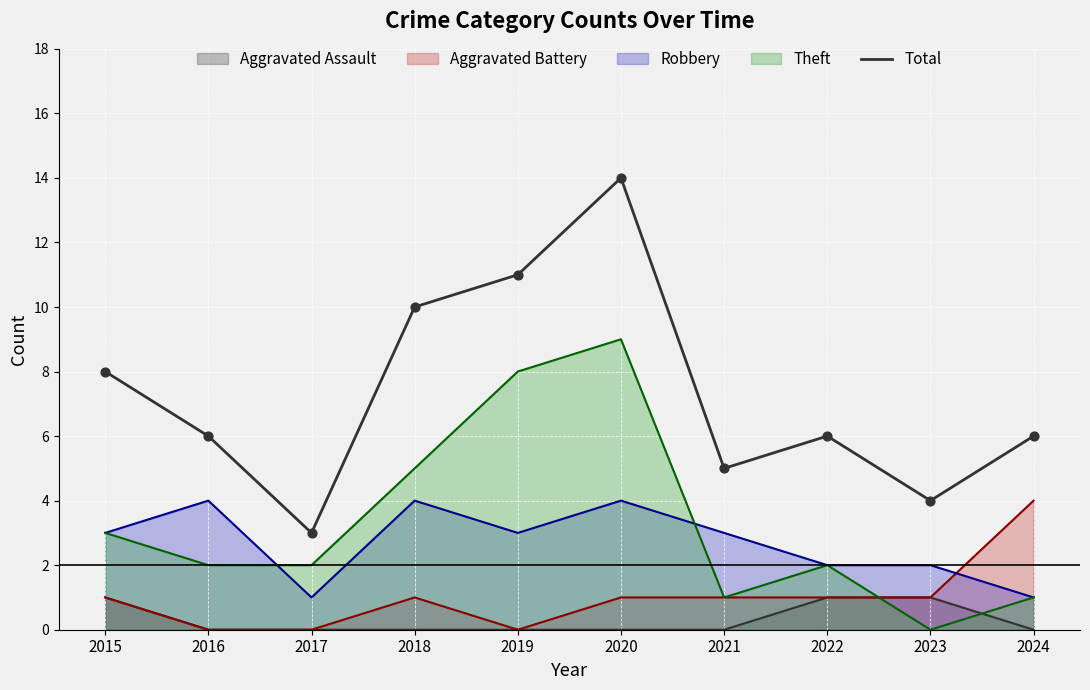

Which has a higher value, 2018 or 2022?

2018